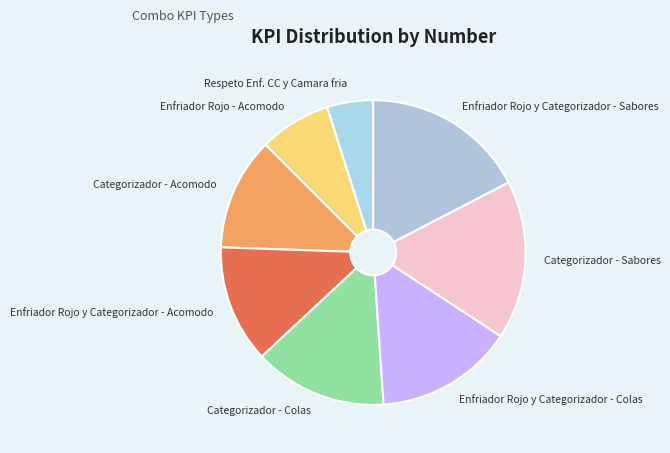

Rank the categories by value from highest to lowest.

Enfriador Rojo y Categorizador - Sabores, Categorizador - Sabores, Enfriador Rojo y Categorizador - Colas, Categorizador - Colas, Enfriador Rojo y Categorizador - Acomodo, Categorizador - Acomodo, Enfriador Rojo - Acomodo, Respeto Enf. CC y Camara fria